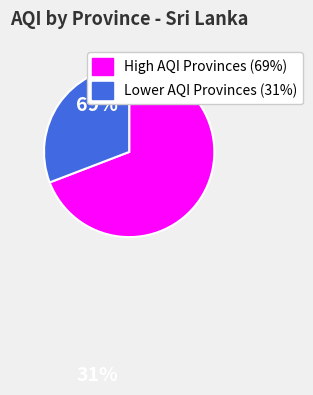

Is there a majority slice in this chart?

Yes